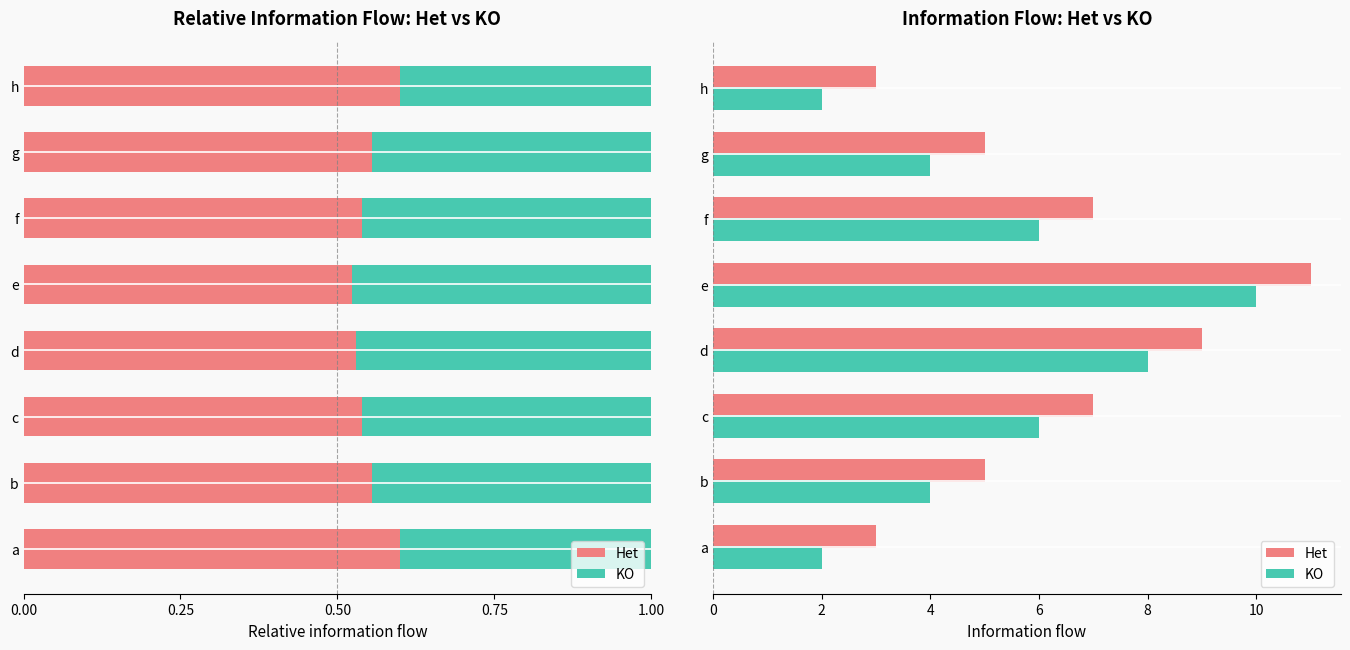

Is the value of Het at c greater than the value of KO at h?

Yes